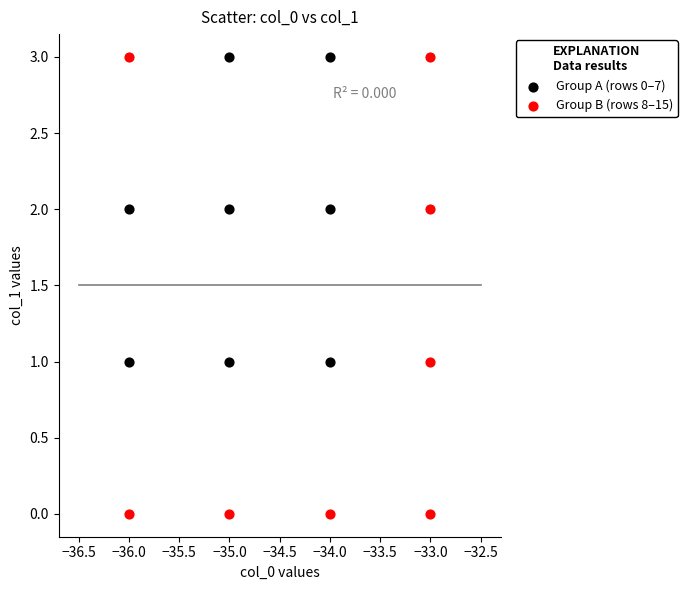

Which series contains the lowest Y value?

Group B (rows 8–15)